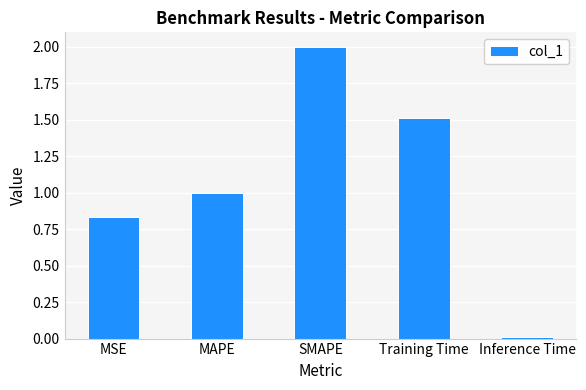

What is the average value?

1.1